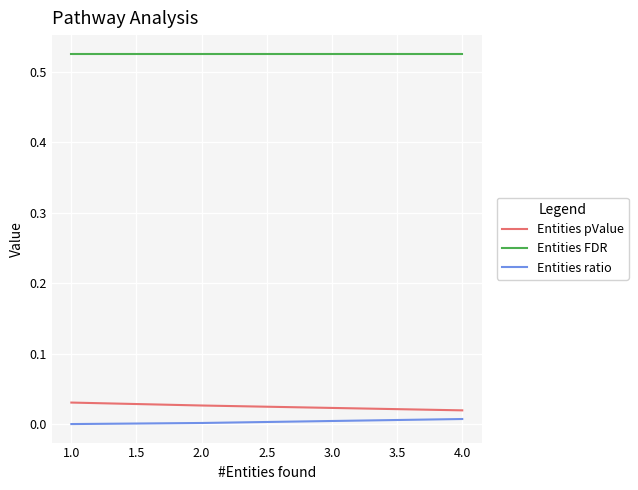

The value of Entities ratio at 1.0 is 0.0. True or false?

True